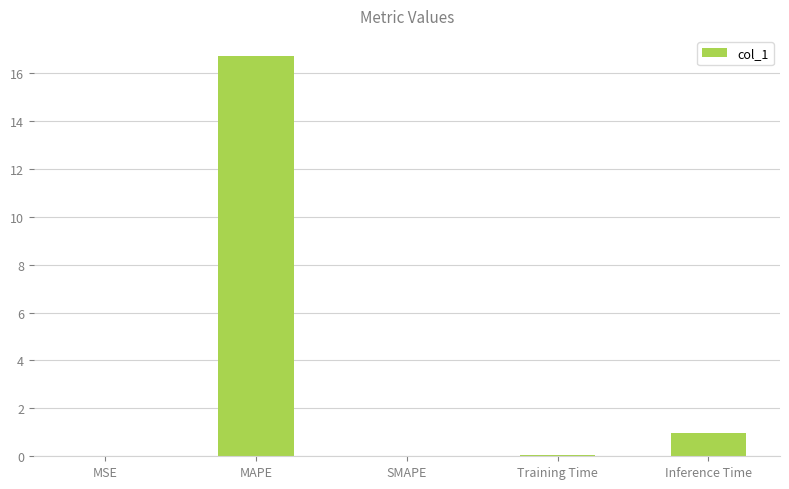

Which has a higher value, SMAPE or Inference Time?

Inference Time